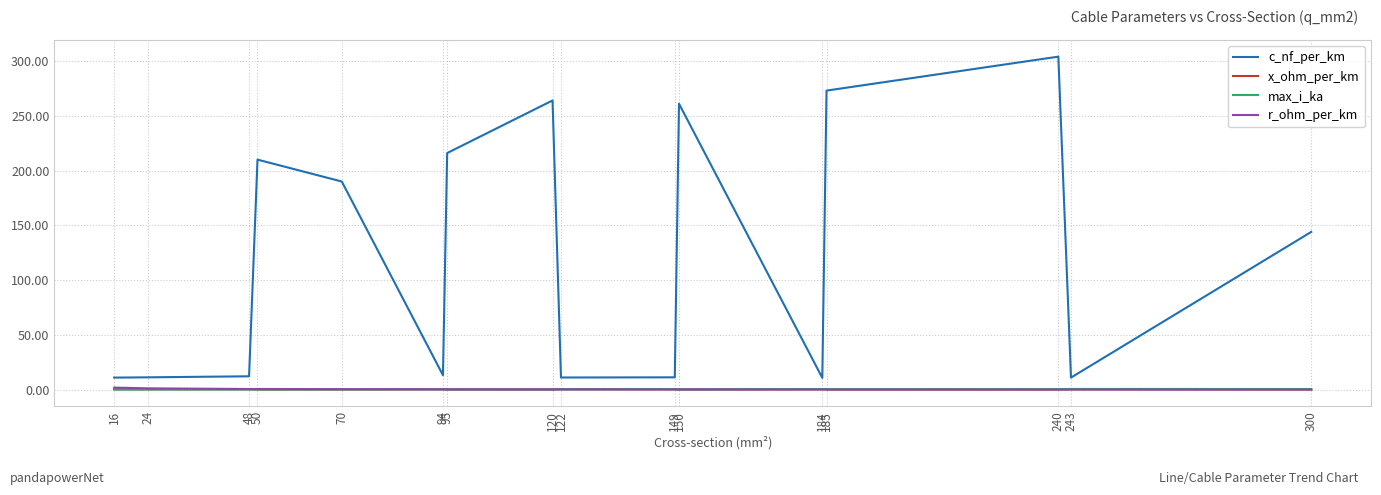

What is the sum of all c_nf_per_km values?

1953.8